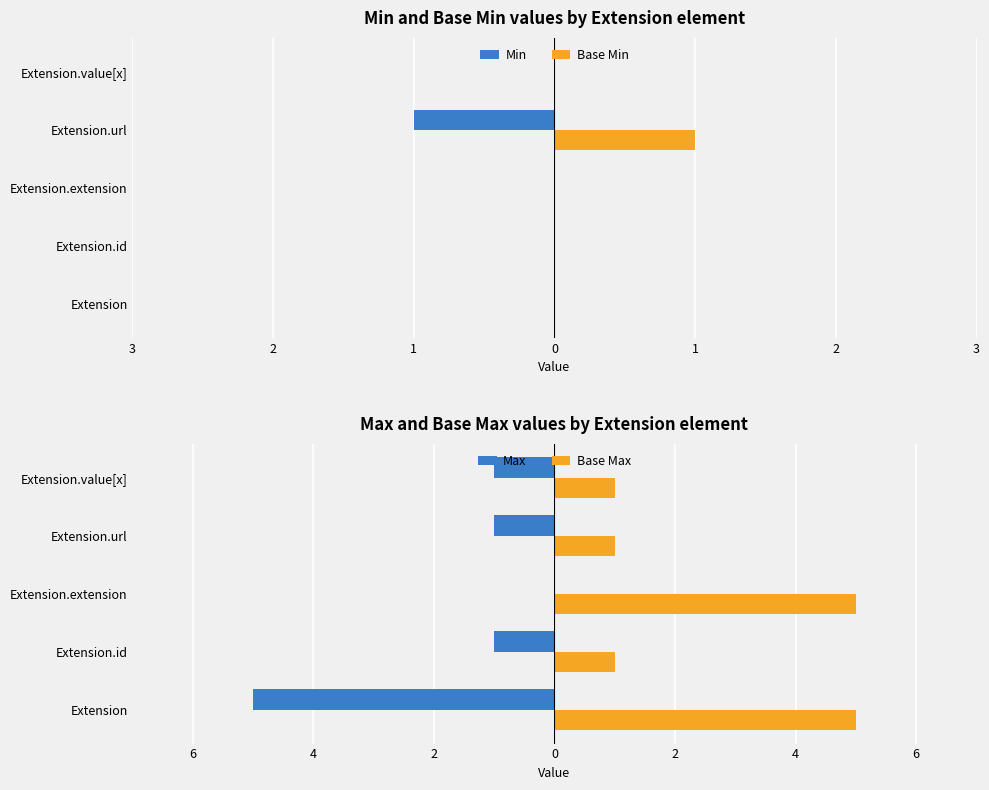

At how many categories does at least one series exceed 0?

5